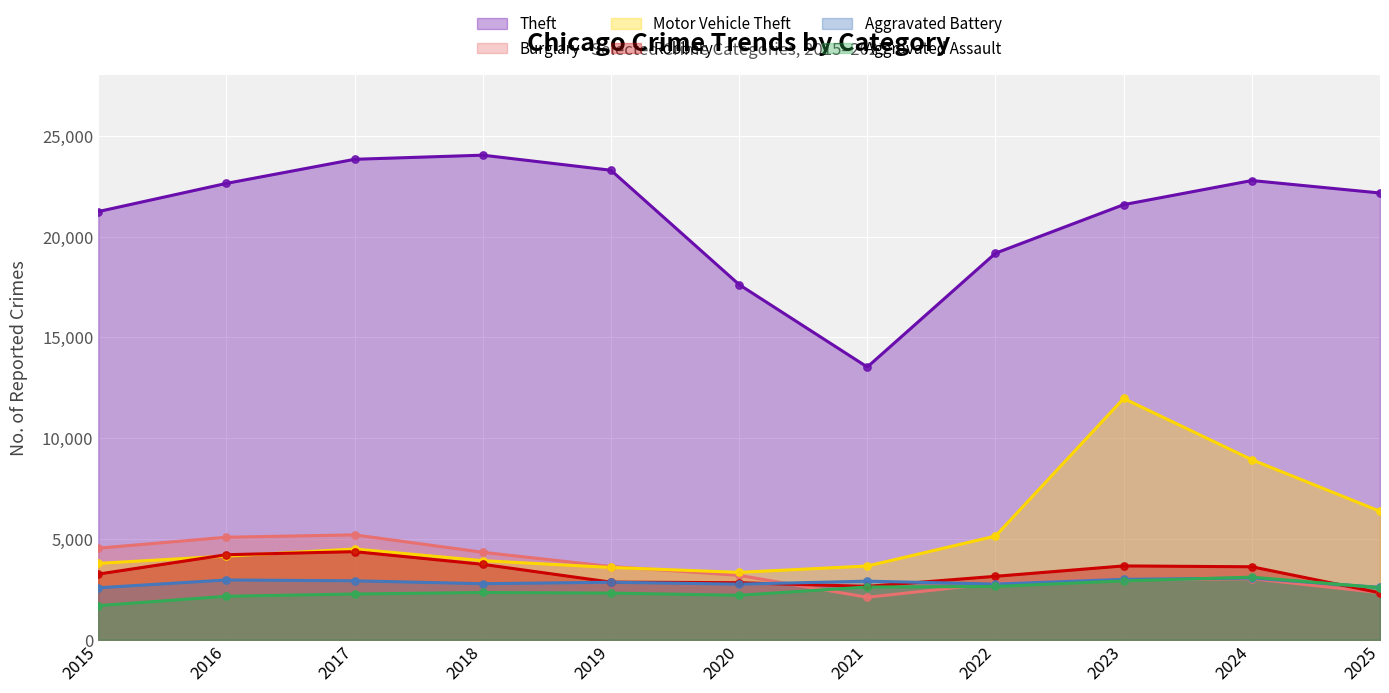

What are all the series names shown in the legend?

Theft, Burglary, Motor Vehicle Theft, Robbery, Aggravated Battery, Aggravated Assault